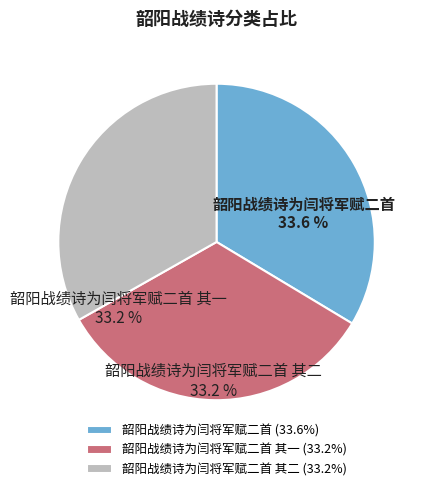

Approximately how many times larger is the value at 韶阳战绩诗为闫将军赋二首 其一 compared to 韶阳战绩诗为闫将军赋二首?

1.0